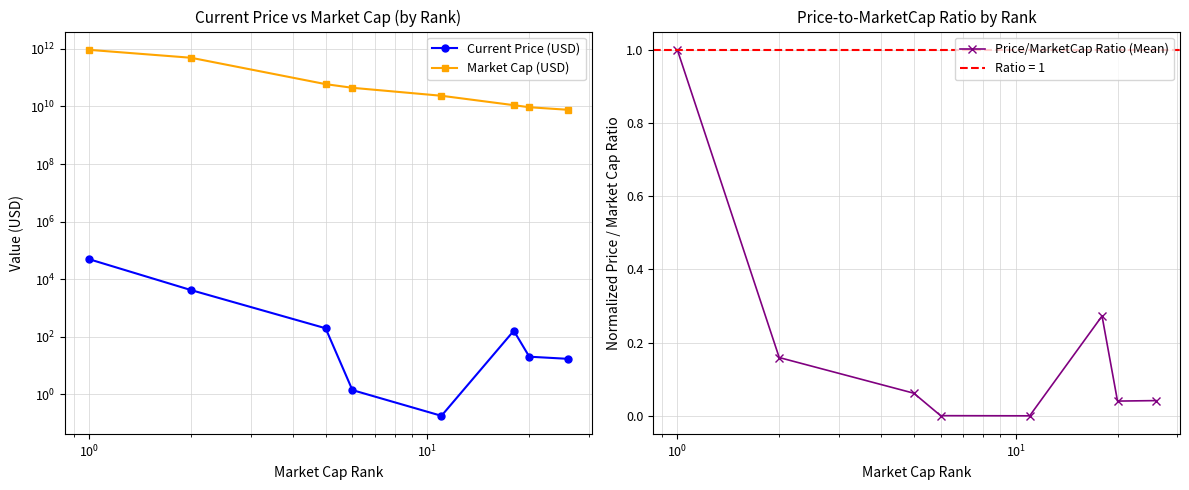

In Price/MarketCap Ratio (Mean), how many points are higher than both neighbors (excluding endpoints)?

1